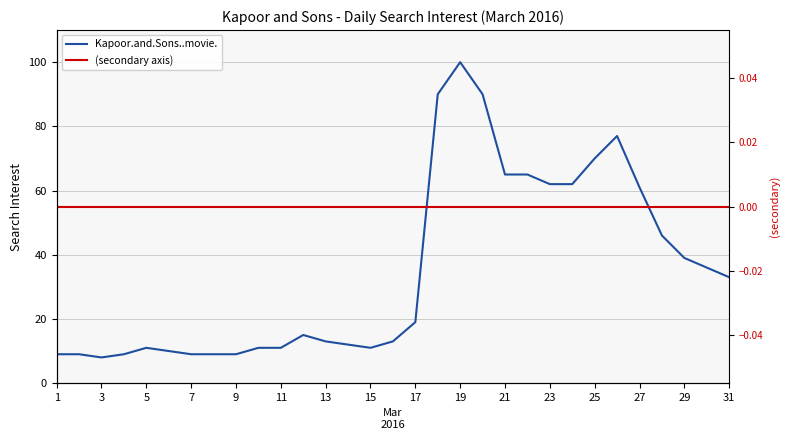

What is the highest value of the Kapoor.and.Sons..movie. series?

100